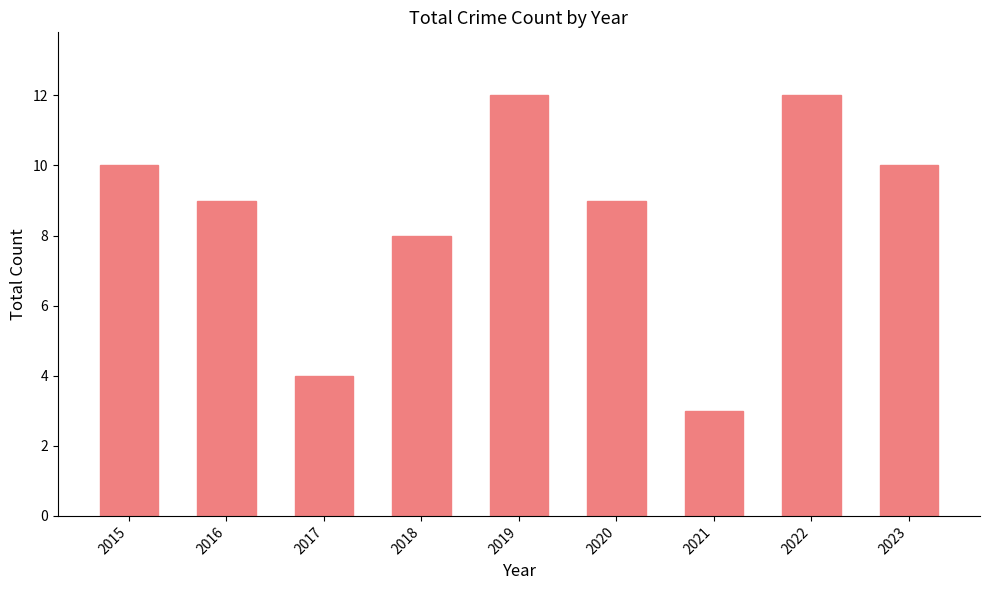

What is the ratio of the value at 2023 to the value at 2015?

1.0